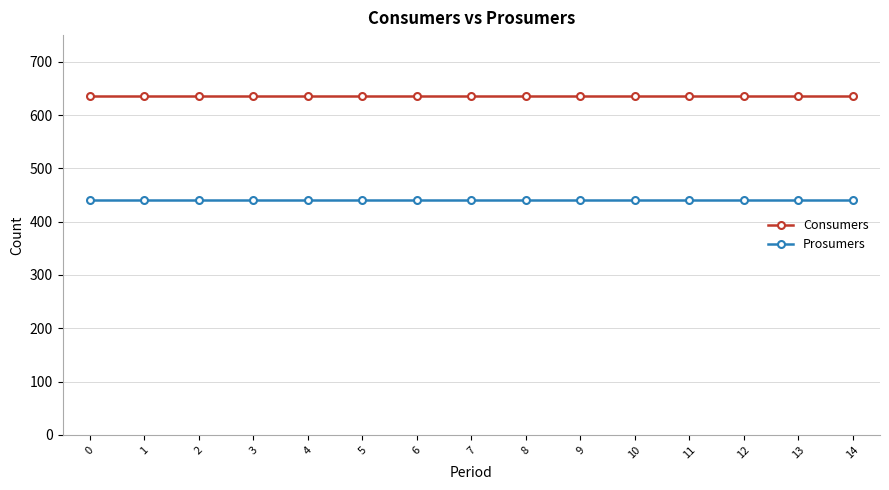

Reading left to right, transcribe all the data shown in this chart.

Consumers: 0=635	1=635	2=635	3=635	4=635	5=635	6=635	7=635	8=635	9=635	10=635	11=635	12=635	13=635	14=635
Prosumers: 0=440	1=440	2=440	3=440	4=440	5=440	6=440	7=440	8=440	9=440	10=440	11=440	12=440	13=440	14=440